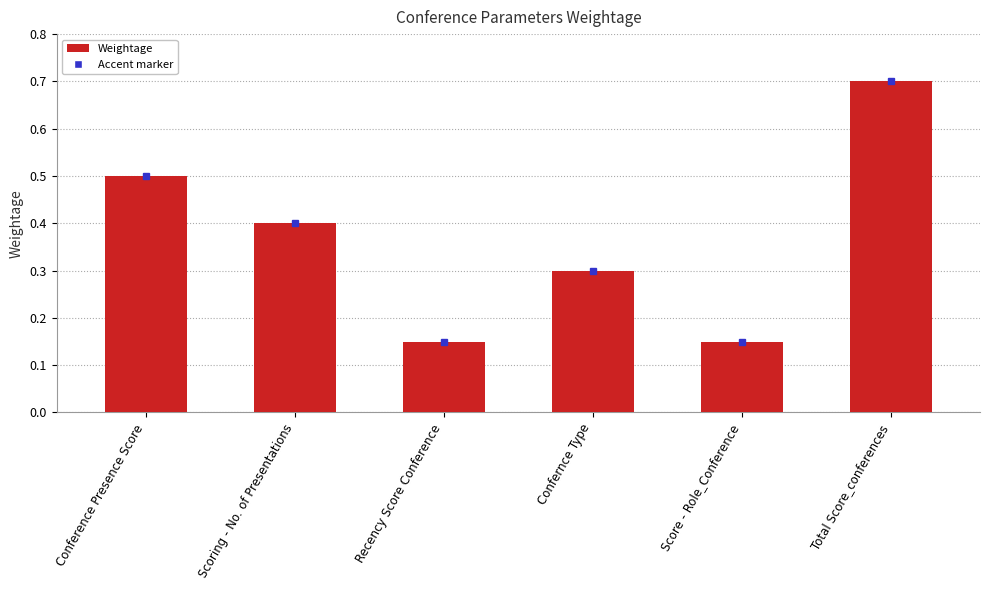

Which has a higher value, Scoring - No. of Presentations or Confernce Type?

Scoring - No. of Presentations